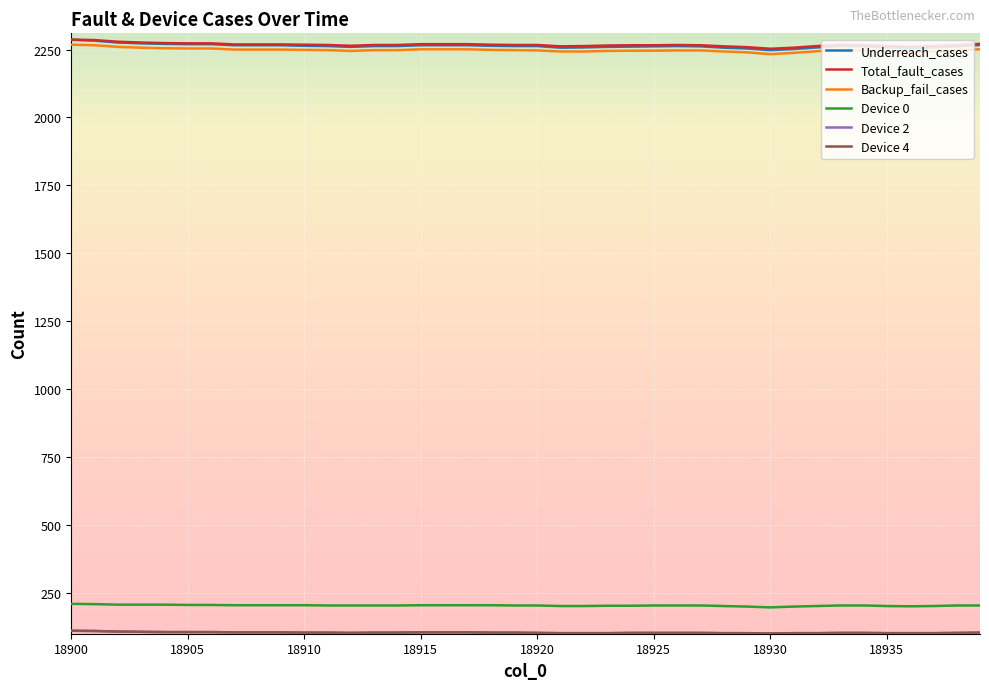

What is the smallest value displayed?

100